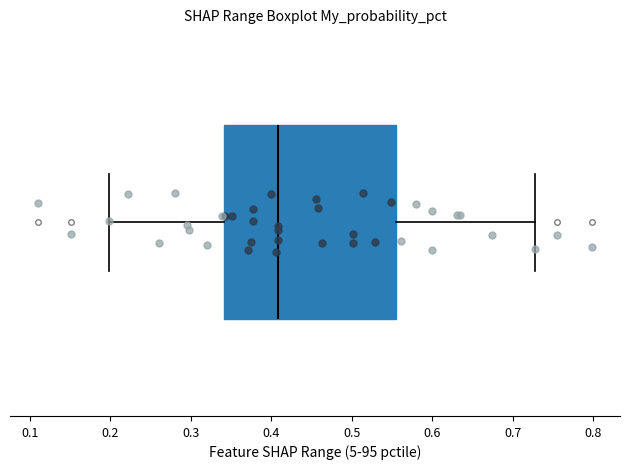

Read this box plot against the x-axis: the position of the median line, the range covered by the box, and the ends of both whiskers. The values are not printed on the chart, so give them approximately, as read against the axis.

median 0.41, box 0.34 to 0.55, whiskers 0.20 to 0.73